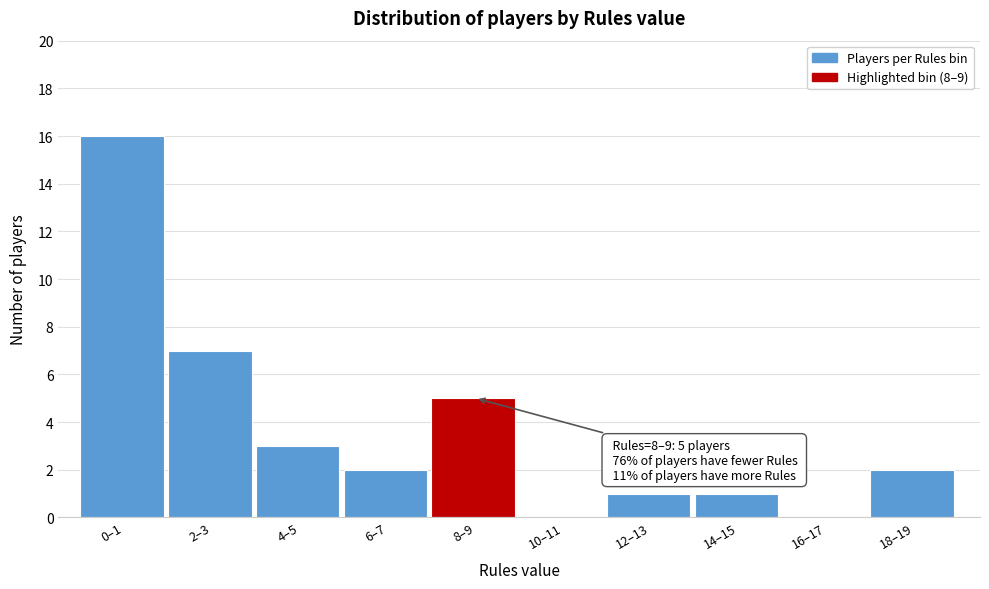

Reading left to right, transcribe all the data shown in this chart.

0–1=16	2–3=7	4–5=3	6–7=2	8–9=5	10–11=0	12–13=1	14–15=1	16–17=0	18–19=2